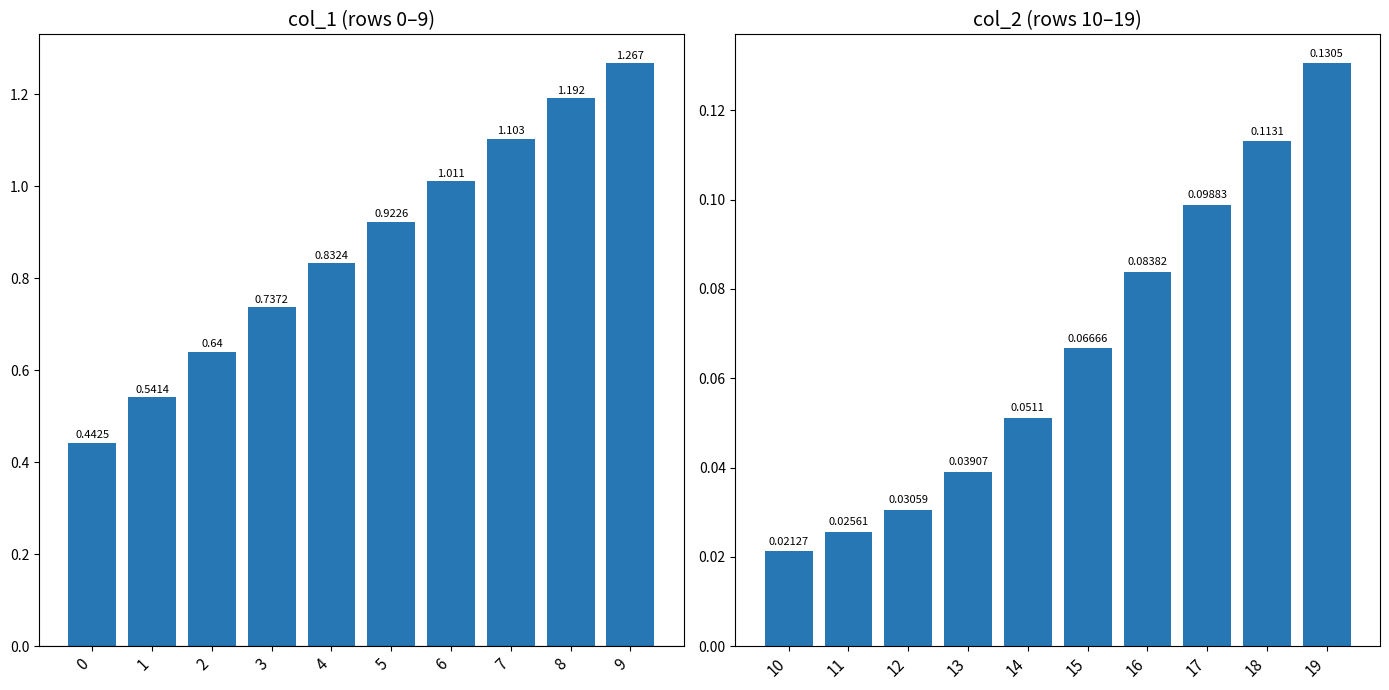

Which series has the largest range (max minus min)?

col_1